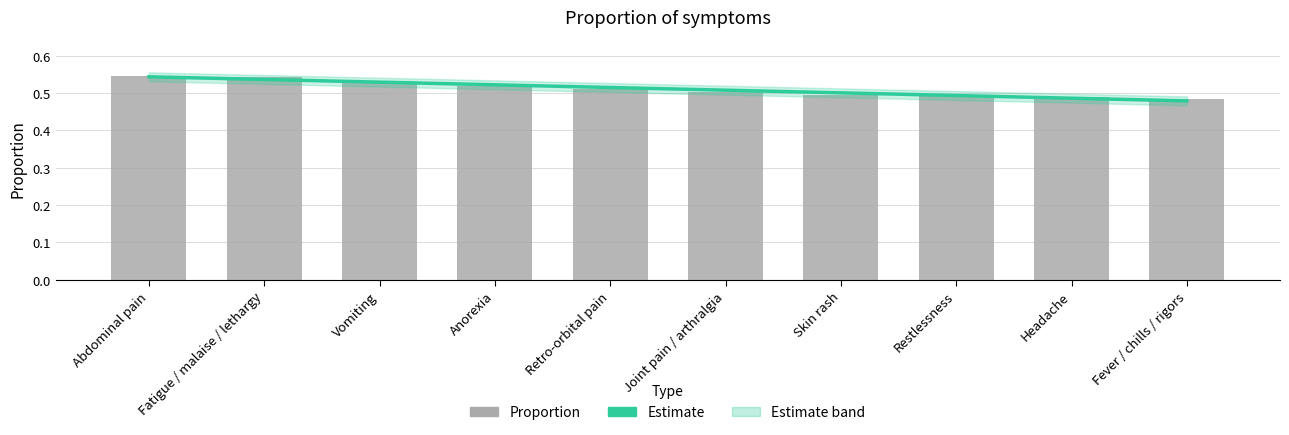

List the labels in order of value, smallest first.

Fever / chills / rigors, Headache, Restlessness, Skin rash, Joint pain / arthralgia, Retro-orbital pain, Anorexia, Vomiting, Fatigue / malaise / lethargy, Abdominal pain